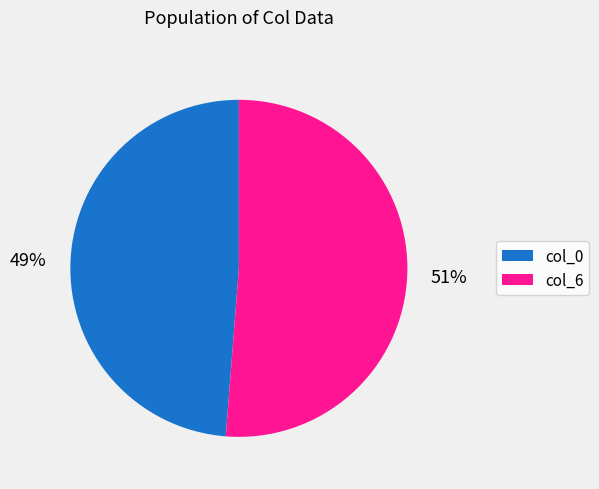

Is there a majority slice in this chart?

Yes